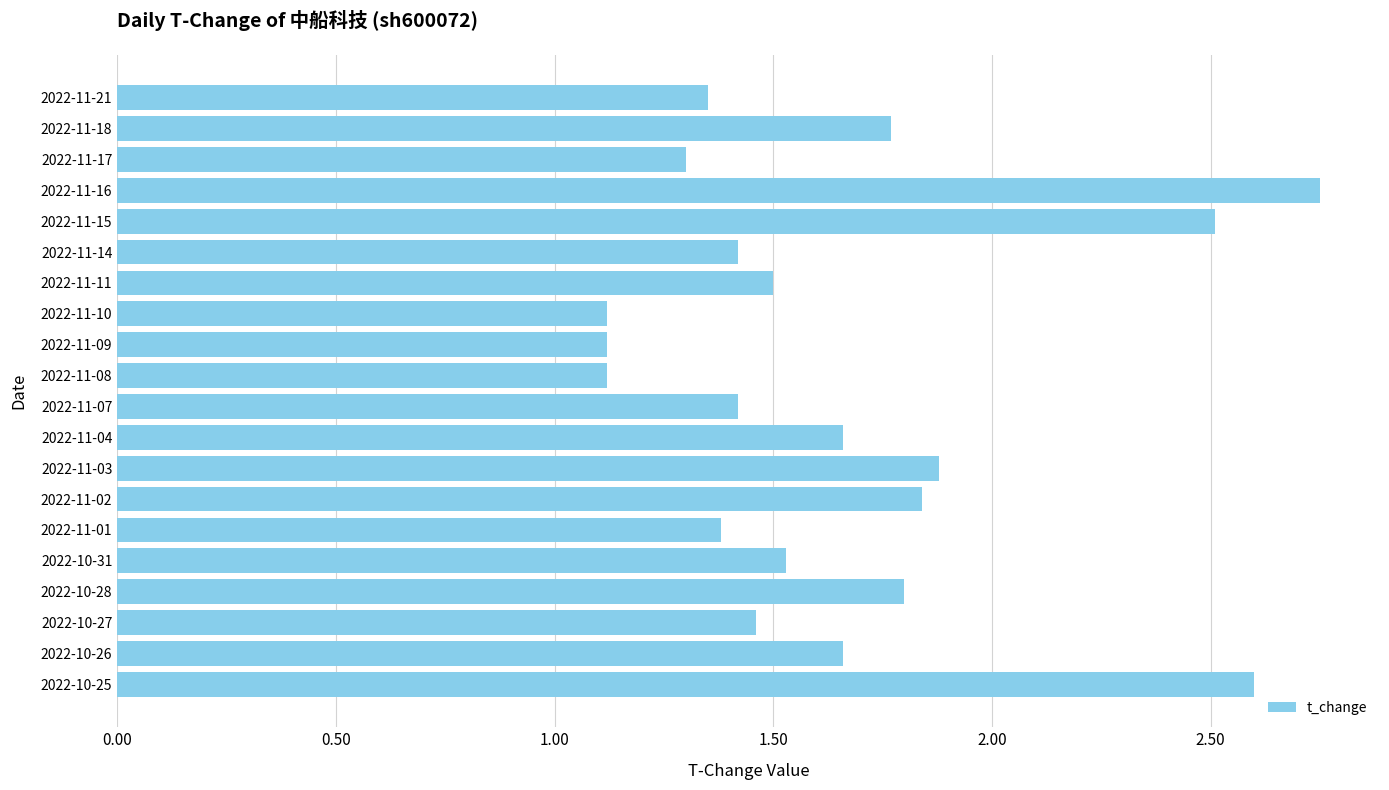

What is the sum of all values?

33.2